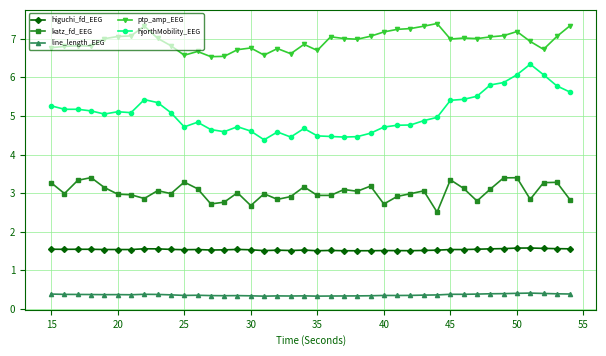

List the series in order of their peak value, lowest first.

line_length_EEG, higuchi_fd_EEG, katz_fd_EEG, hjorthMobility_EEG, ptp_amp_EEG